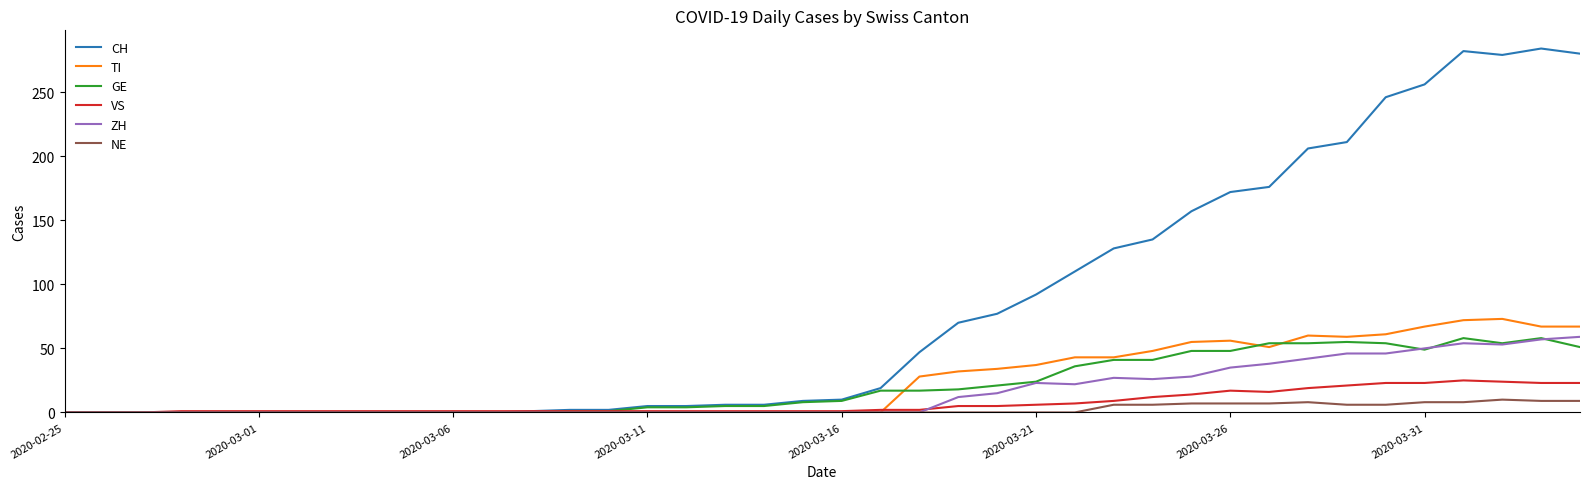

Which series has the largest range (max minus min)?

CH